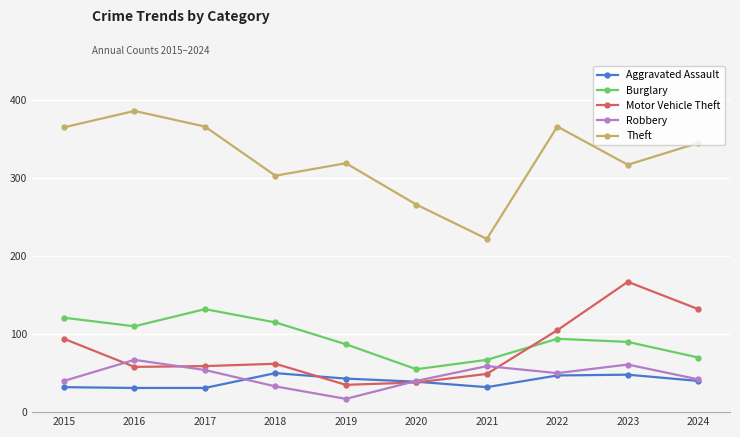

At how many categories does at least one series exceed 271?

8